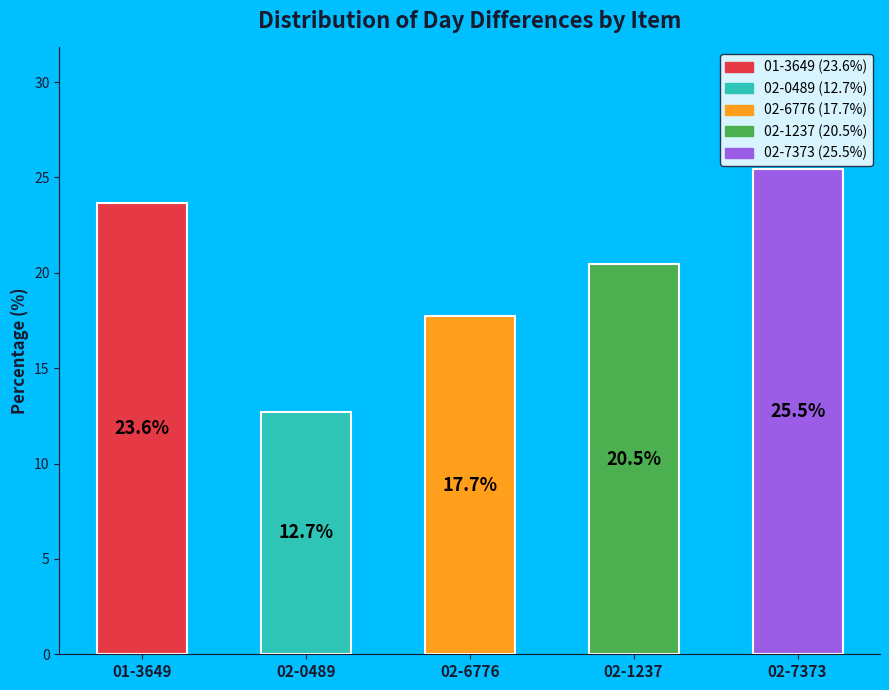

Does any single category account for the majority?

No